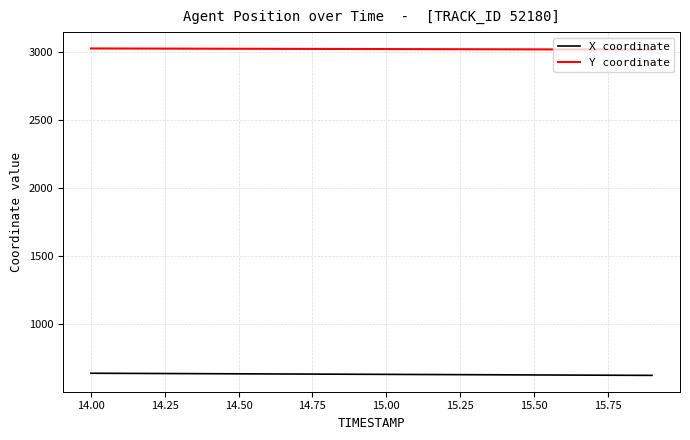

List the series in order of their overall mean, lowest first.

X coordinate, Y coordinate